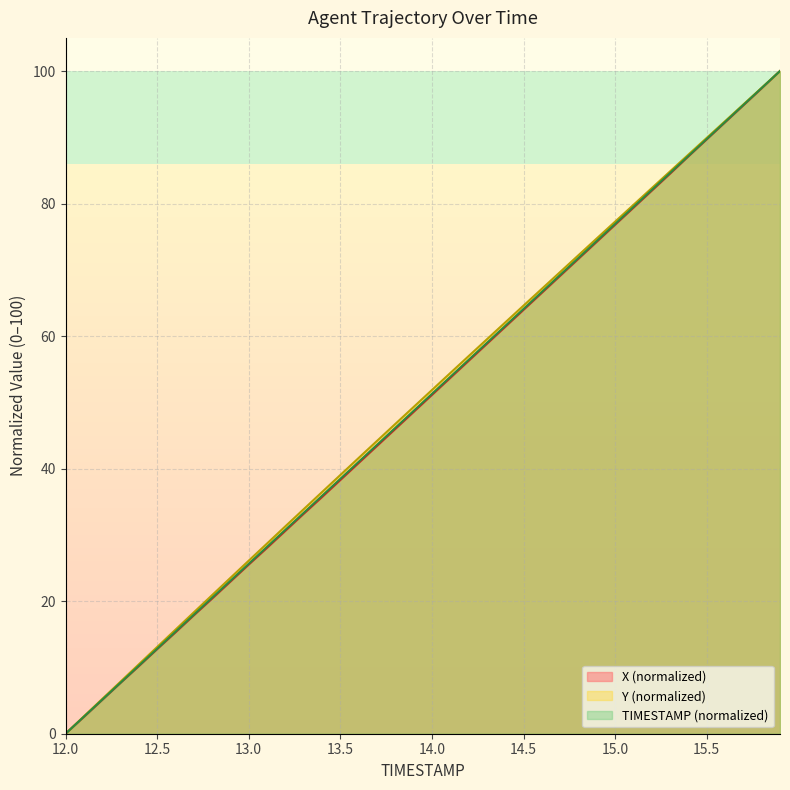

True or false: Y has more than 2 points higher than both neighbors.

False